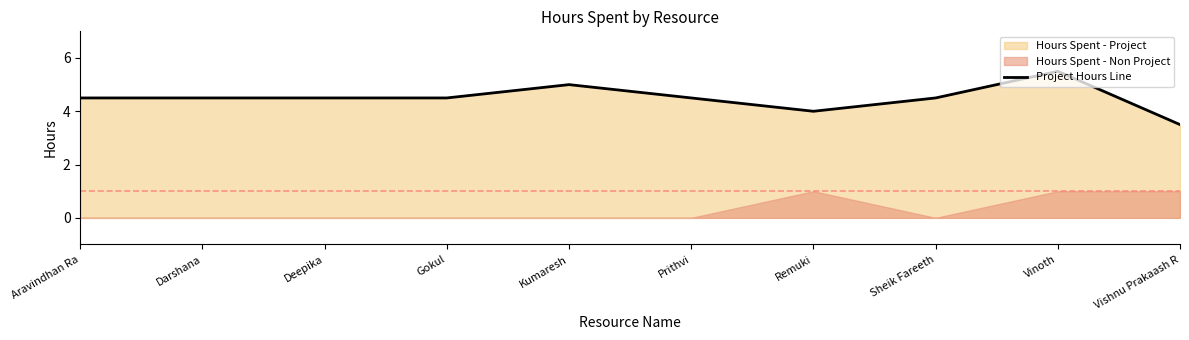

How many data points does each series have?

10